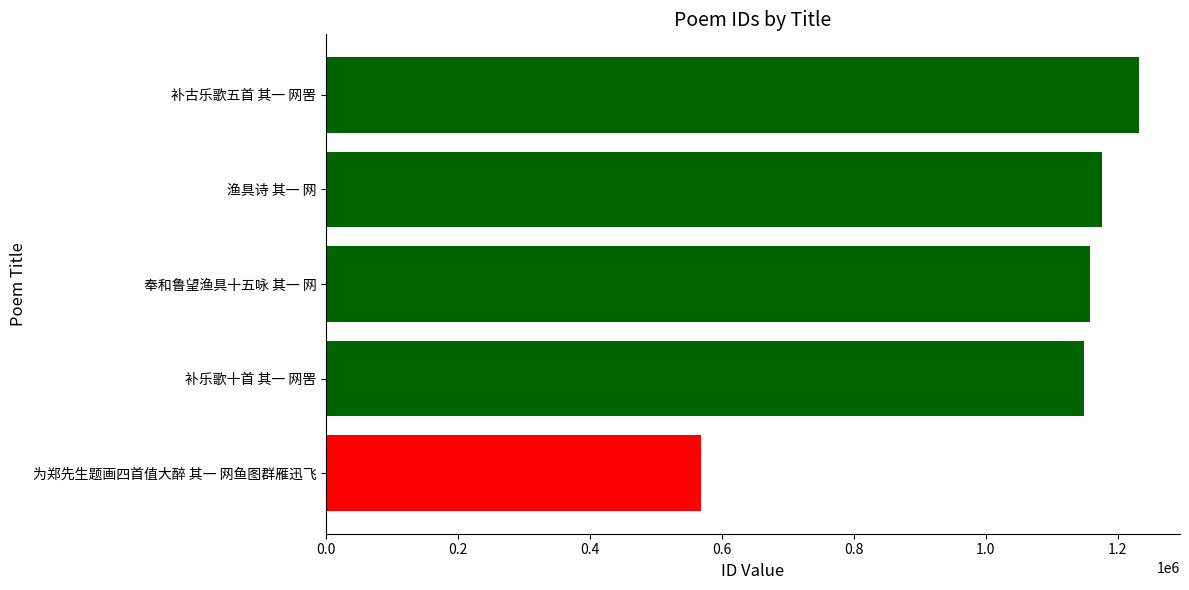

What is the difference between the second highest and second lowest values?

27745